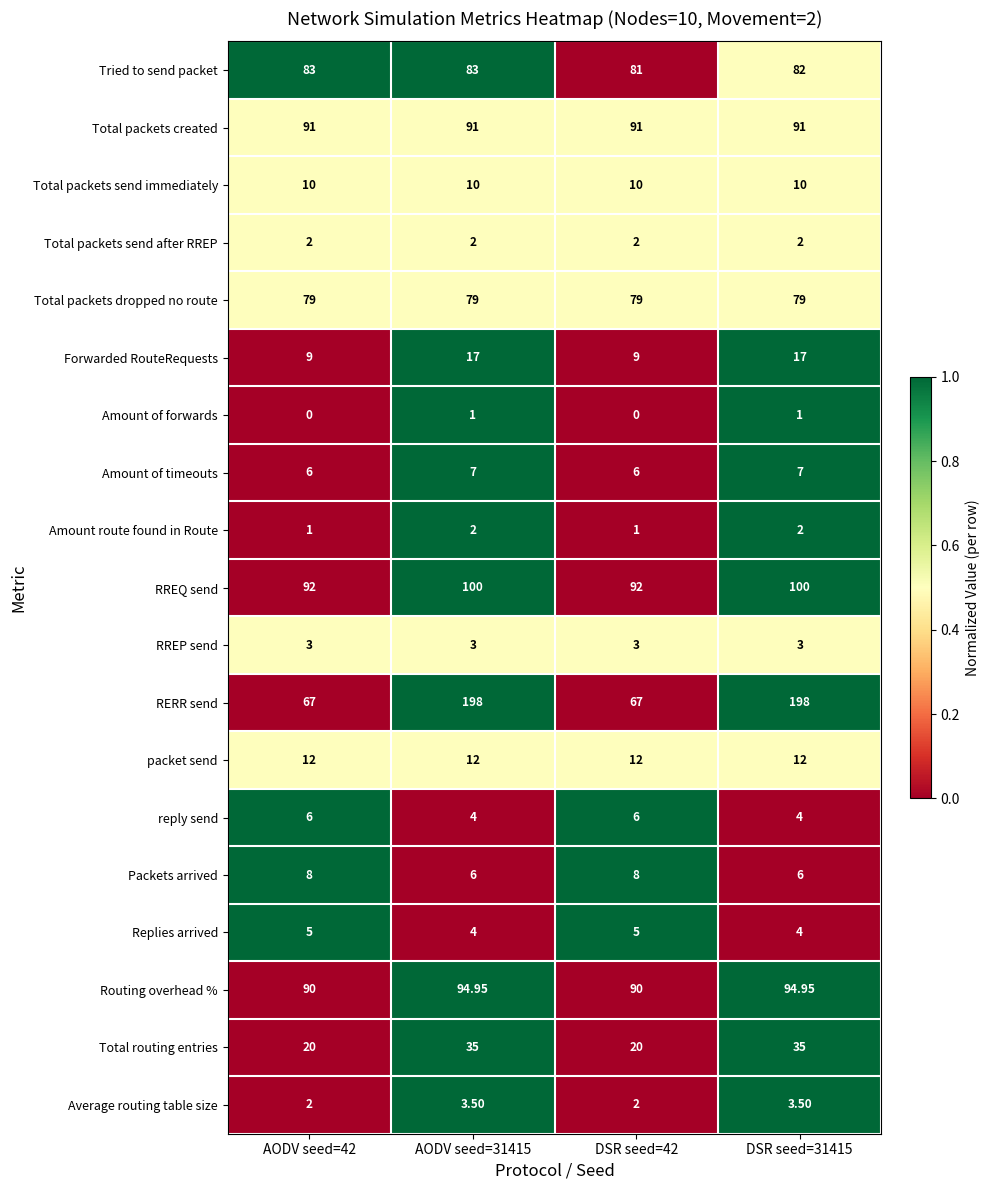

Between AODV seed=31415 and DSR seed=31415, which series saw the biggest shift?

Tried to send packet